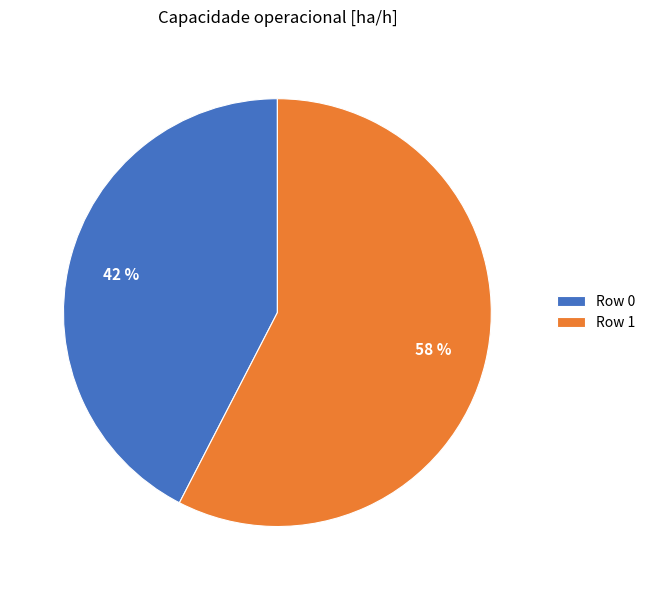

Is it true that Row 0 is 54% of the pie?

False